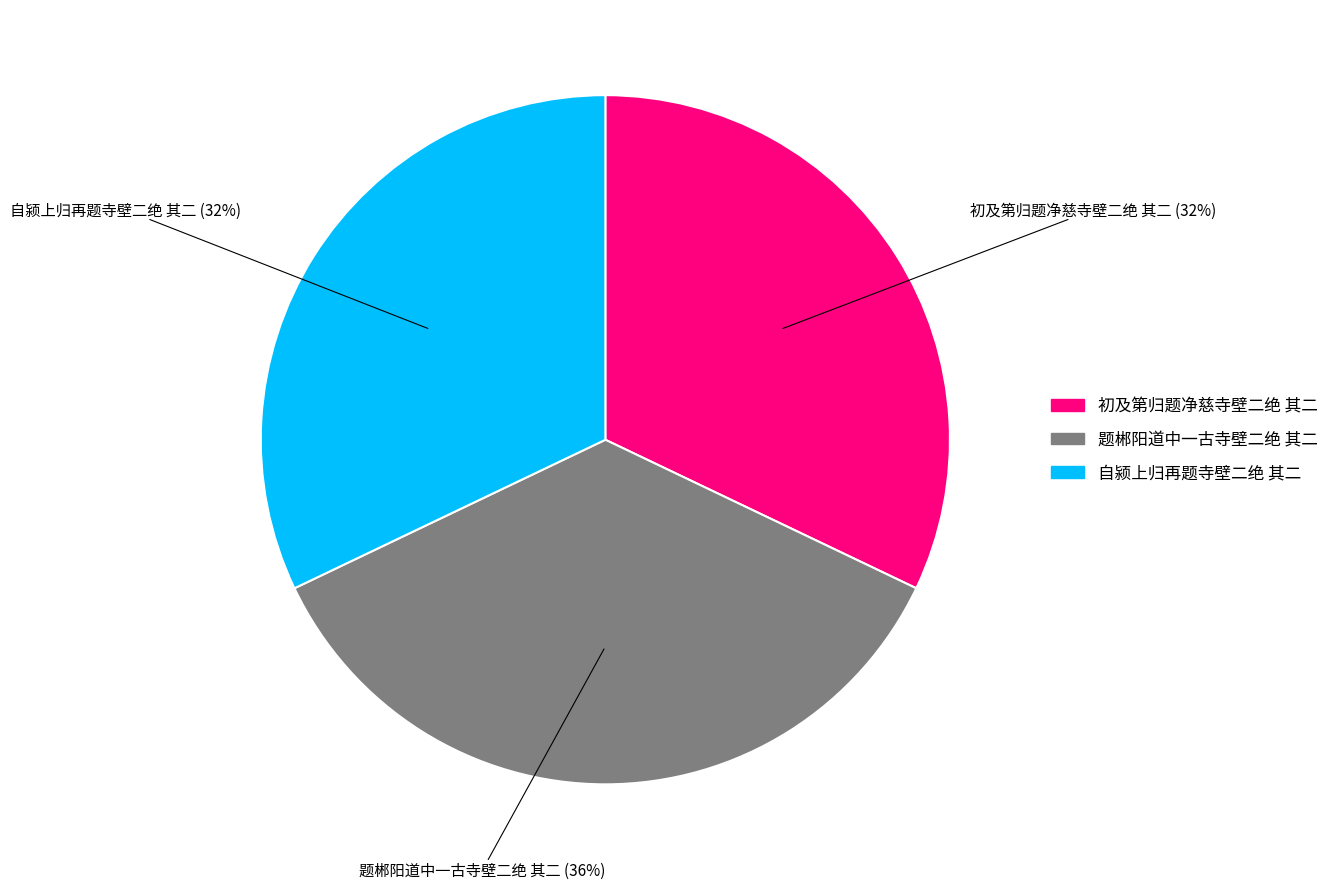

Is 题郴阳道中一古寺壁二绝 其二 the majority of the pie?

No